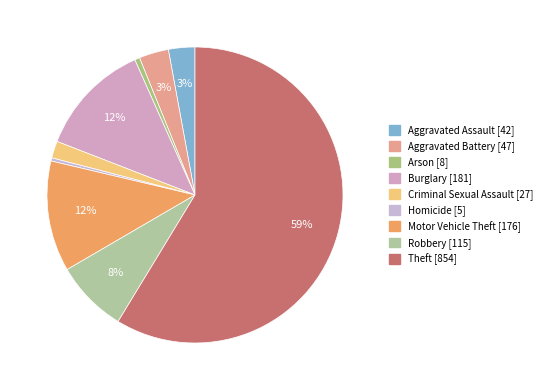

To the nearest percent, what is the average slice percentage?

11%